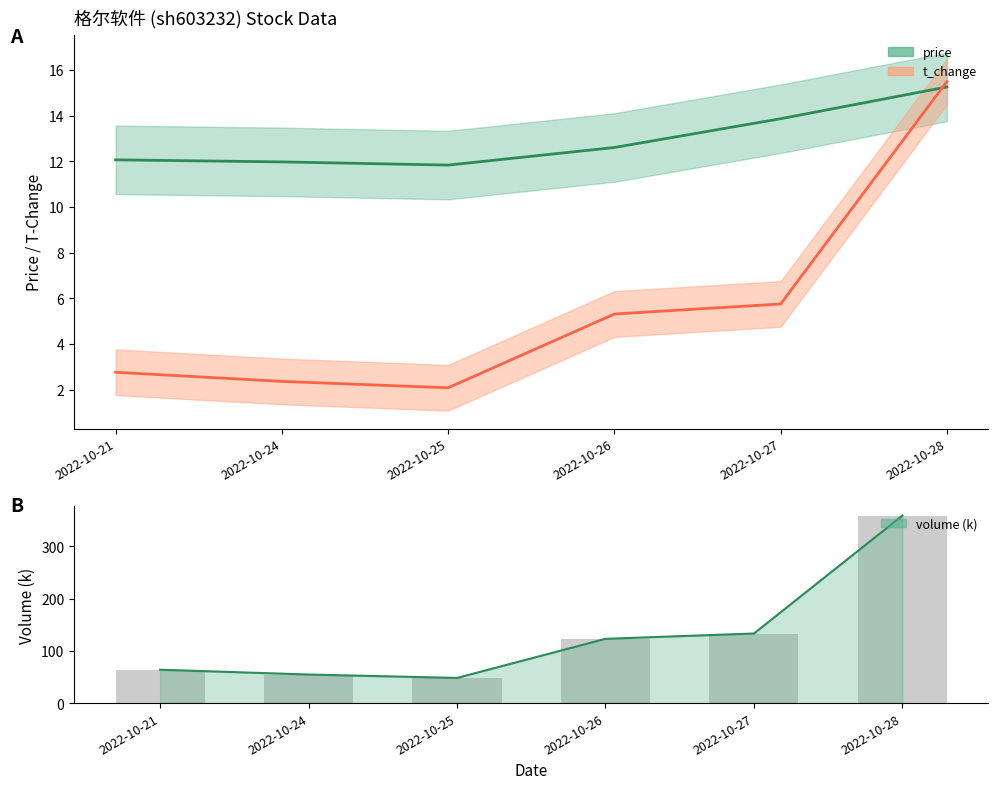

What is the maximum value shown in the chart?

358.9